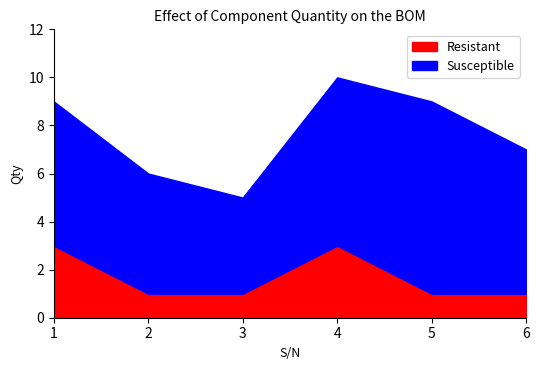

How many interior local valleys does the Susceptible series have?

1